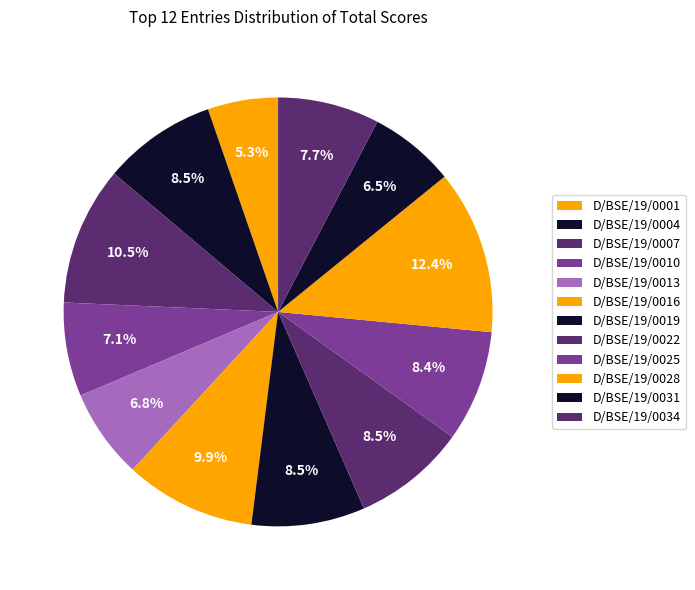

Combined, do D/BSE/19/0019 and D/BSE/19/0031 account for over 50%?

No